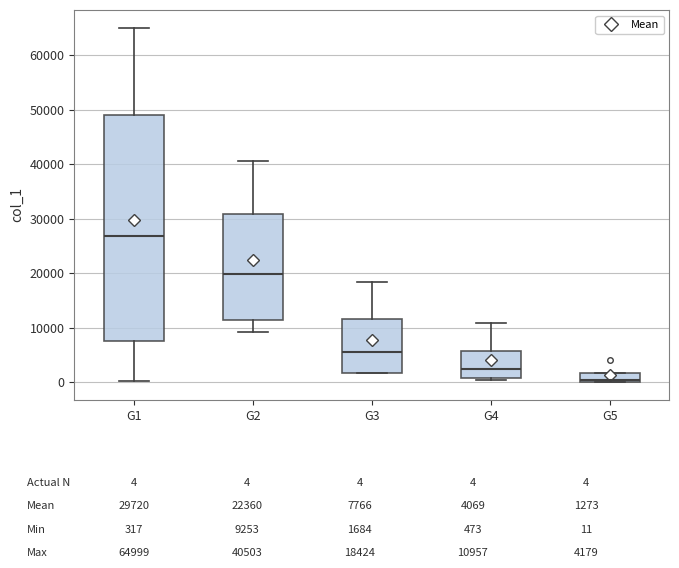

Which box is the tallest, from its lower edge to its upper edge?

G1